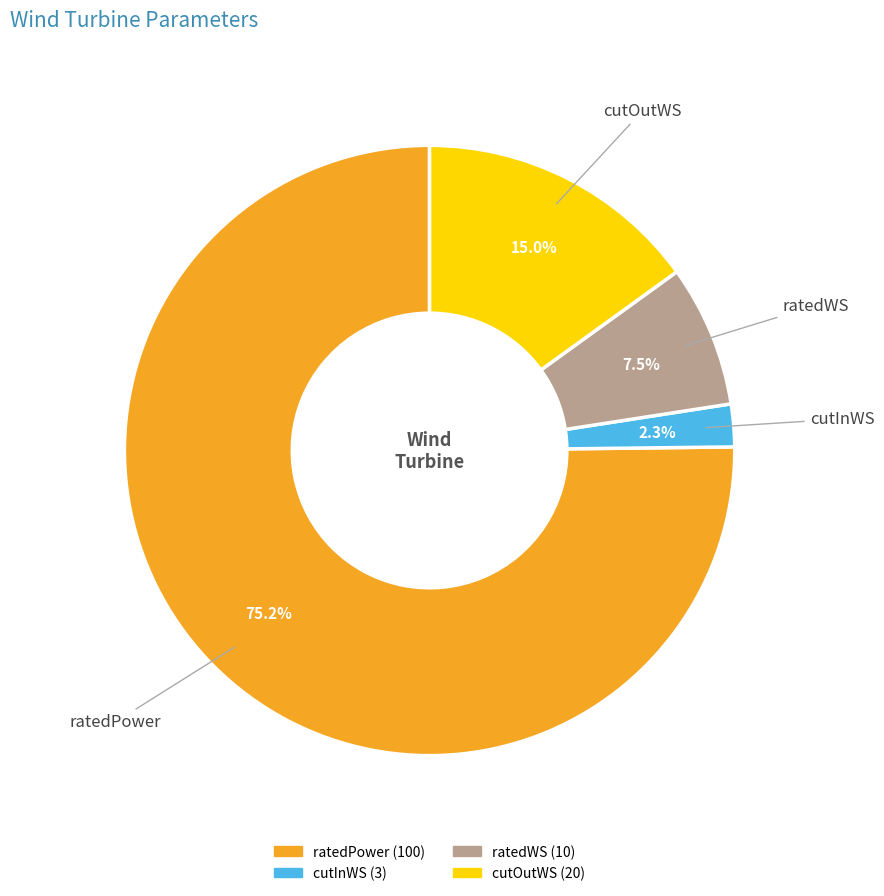

Count the number of slices in the pie.

4